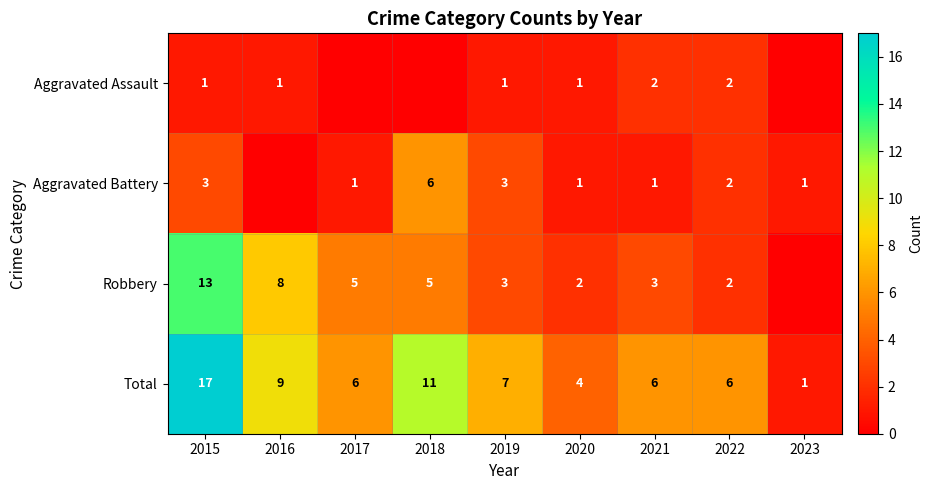

Between 2015 and 2021, which series saw the biggest shift?

Total